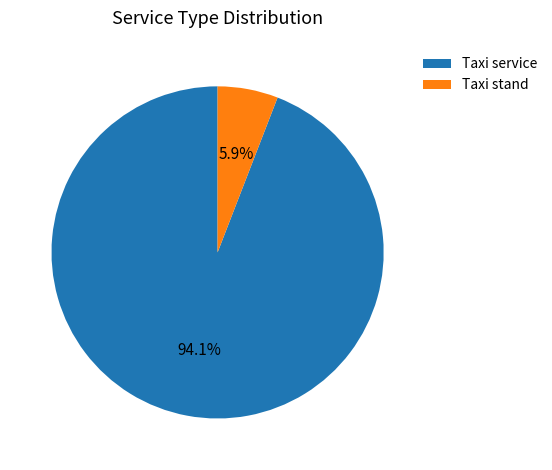

To the nearest percent, what is the difference between the Taxi stand and Taxi service slice percentages?

88%